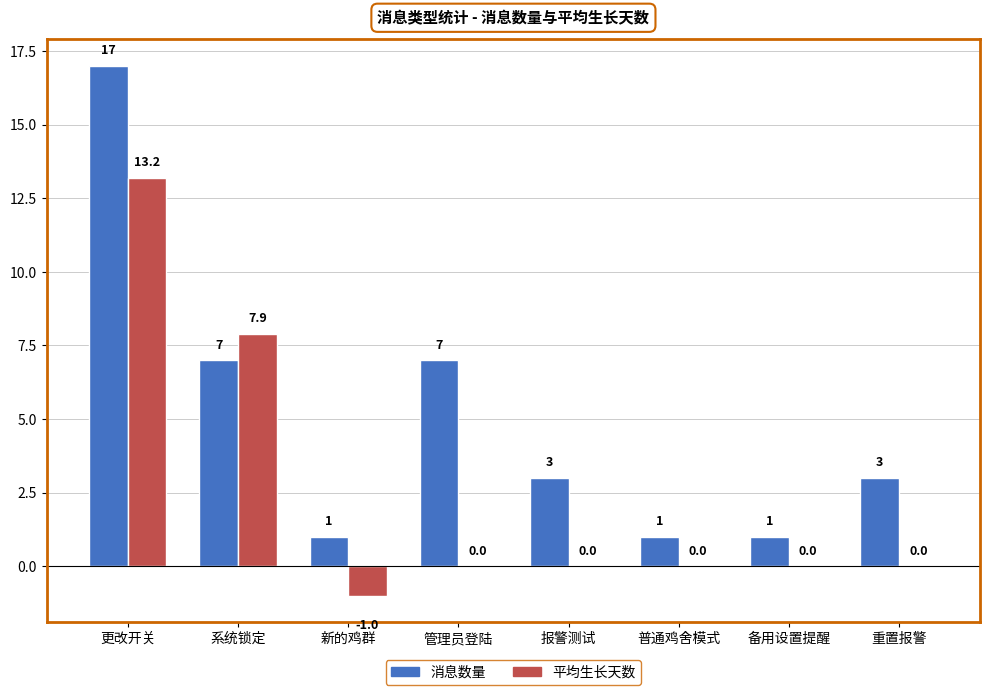

At which category is the sum across all series the highest?

更改开关